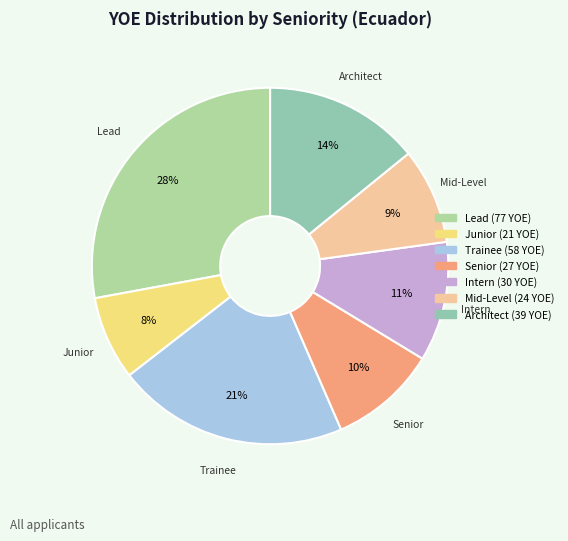

To the nearest percent, what is the difference between the largest and smallest slice percentages?

20%